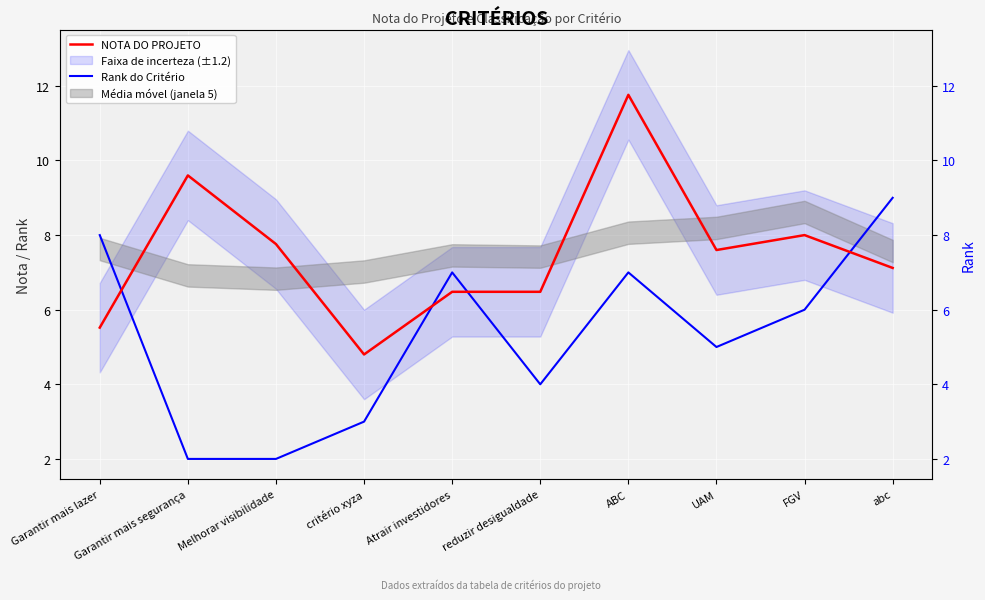

What is the highest value of the Rank do Critério series?

9.0